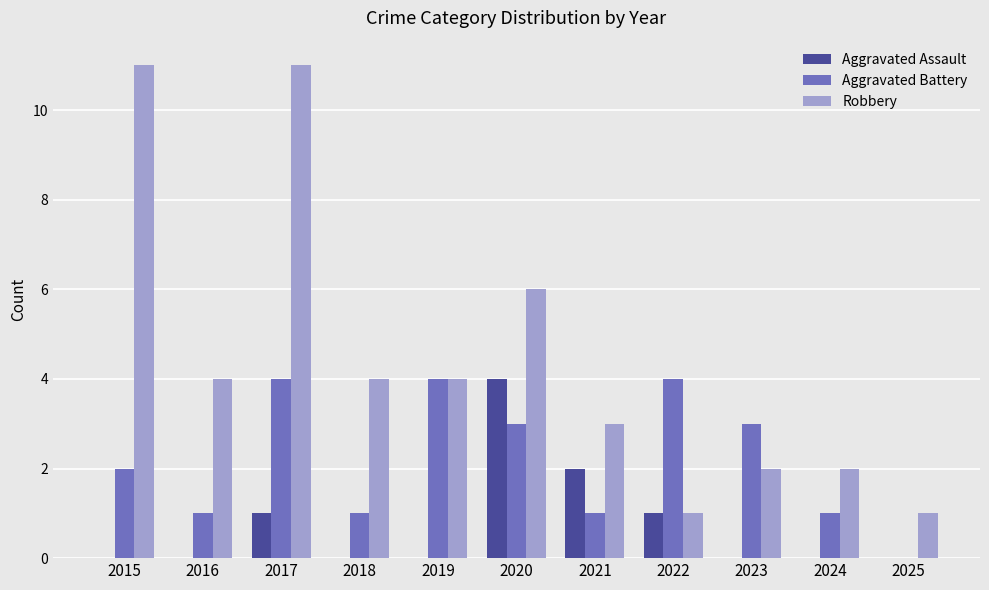

What is the spread (max minus min) of values at 2019?

4